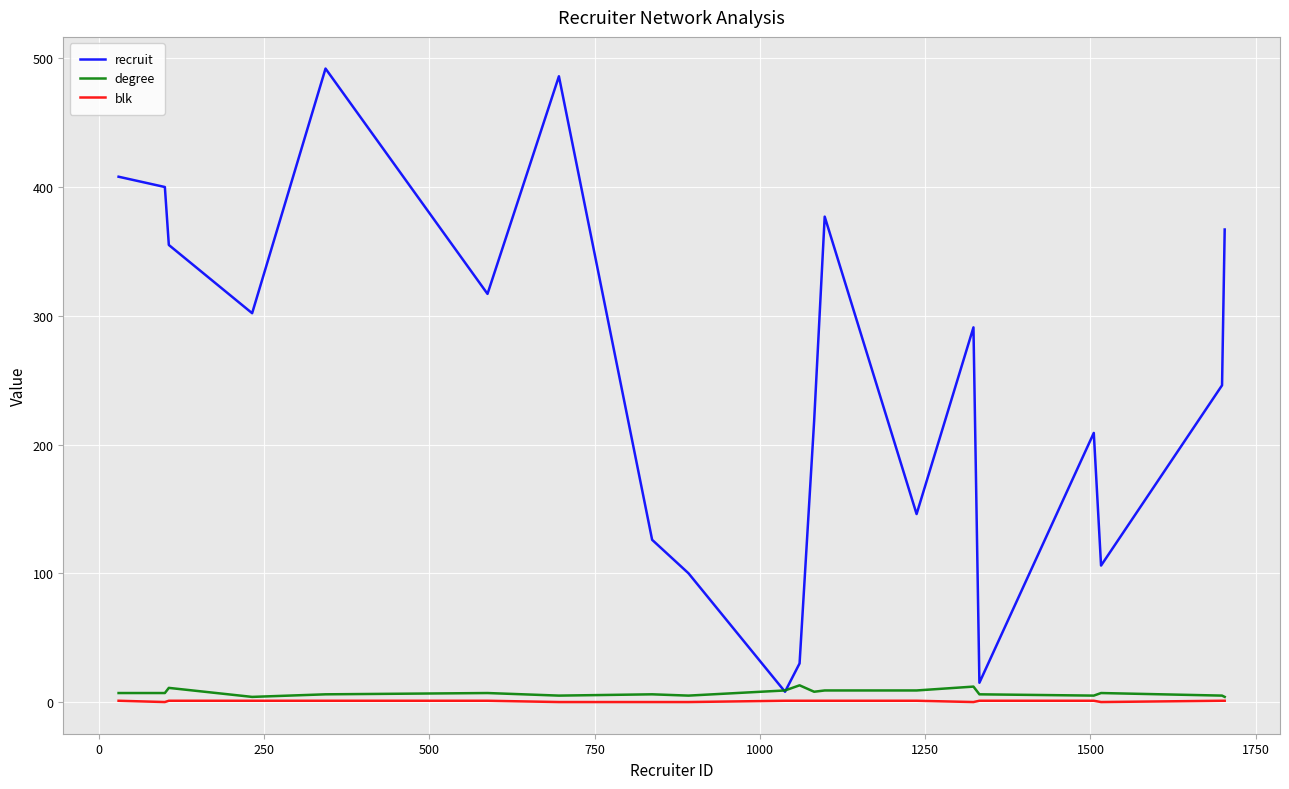

What are all the series names shown in the legend?

recruit, degree, blk